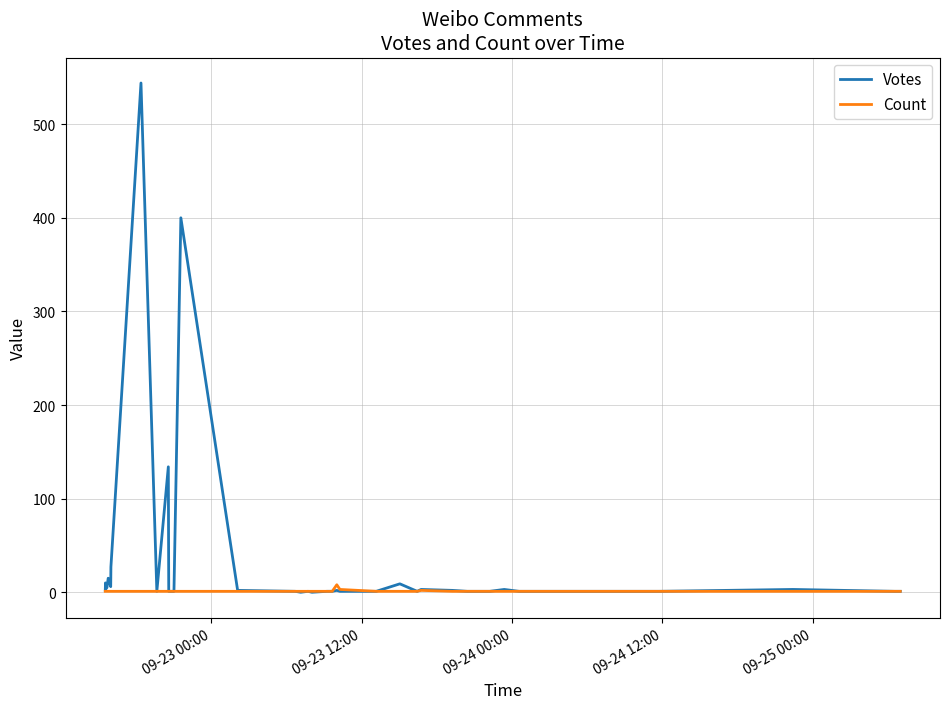

Reading left to right, what are all the values shown in this chart?

Votes: 2	10	3	5	15	6	27	544	1	134	1	1	400	2	1	0	1	0	1	1	2	1	1	9	1	3	2	1	1	1	1	3	1	1	1	1	1	3	1	1
Count: 1	1	1	1	1	1	1	1	1	1	1	1	1	1	1	1	1	1	1	1	8	3	1	1	1	2	1	1	1	1	1	1	1	1	1	1	1	1	1	1